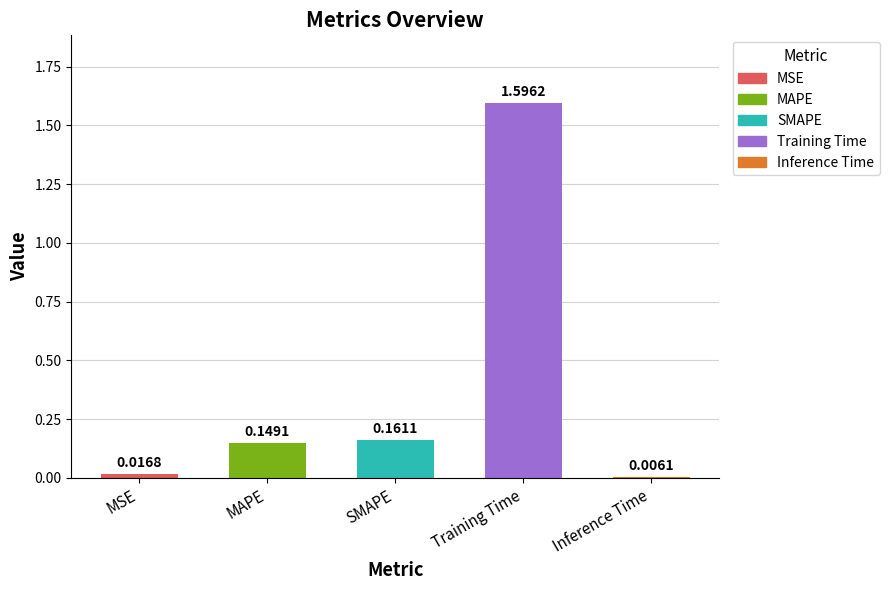

What is the label of the 3rd bar from the left?

SMAPE